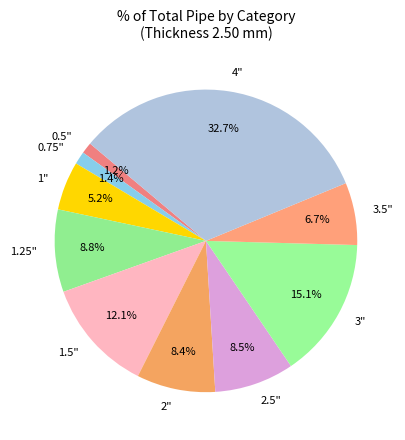

Is there any slice that represents more than half of the pie?

No